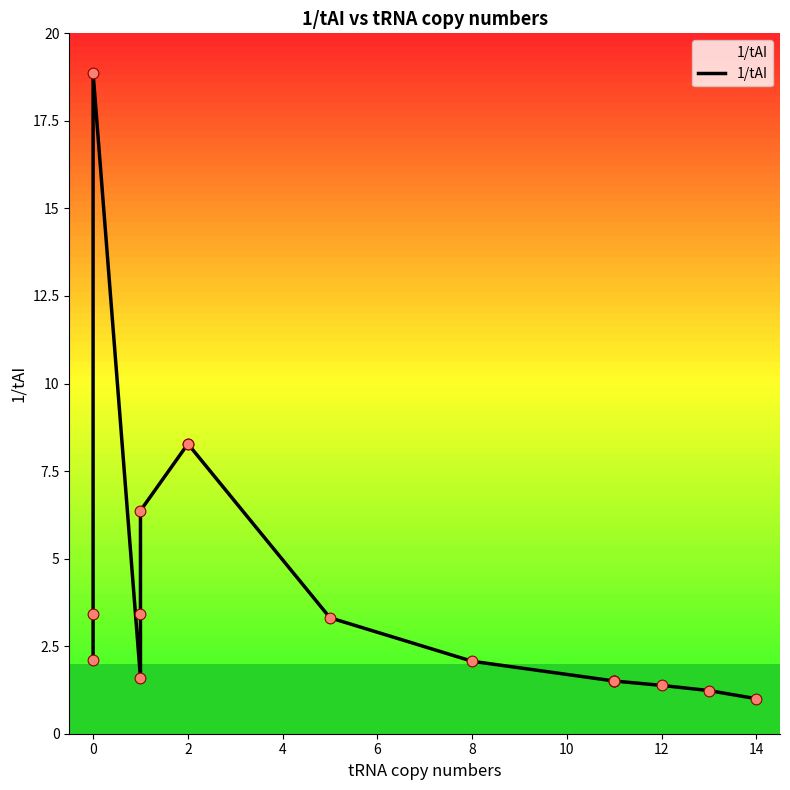

Which has a higher value, 15 or 14?

14